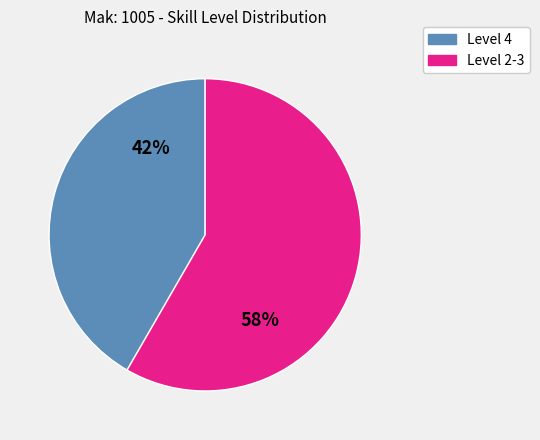

How many segments does this pie chart have?

2